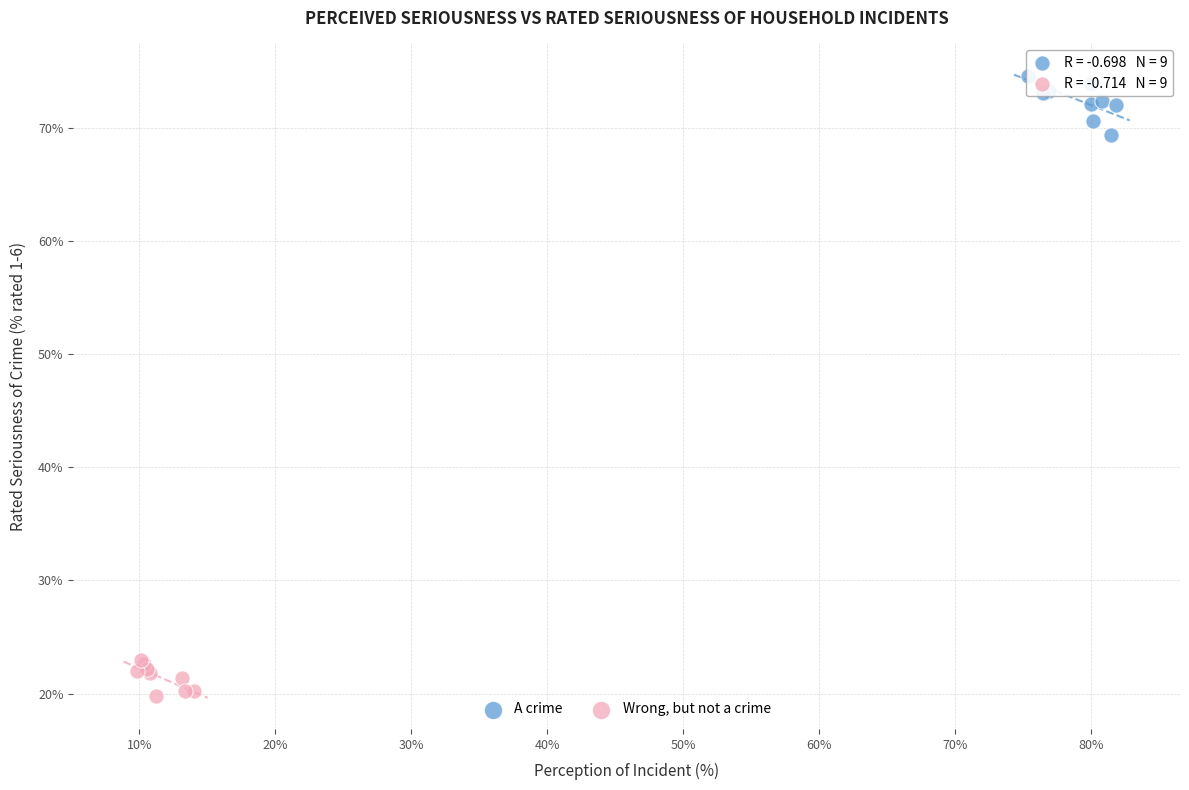

Which series contains the lowest Y value?

Wrong, but not a crime